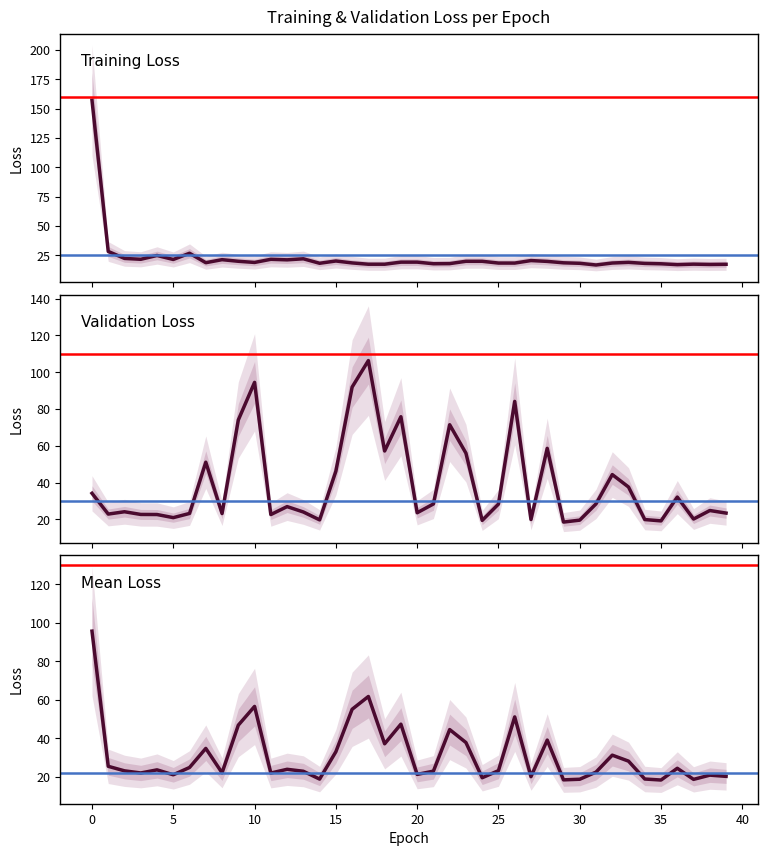

Reading left to right, list all the values displayed in this chart.

loss: 157.2	28.1	22.2	21.5	24.7	21.3	26.6	18.6	21.1	19.8	18.8	21.4	21.0	21.9	18.1	20.0	18.4	17.2	17.2	19.0	19.0	17.7	17.8	19.7	19.7	18.2	18.2	20.4	19.7	18.4	18.0	16.6	18.3	18.8	17.9	17.6	16.9	17.3	17.1	17.2
val_loss: 34.2	22.9	24.1	22.7	22.6	20.9	23.2	51.1	23.2	74.0	94.4	22.6	26.9	24.0	19.7	46.2	91.9	106.3	57.2	75.8	23.6	28.4	71.4	56.0	19.4	28.3	84.1	19.9	58.6	18.5	19.6	28.4	44.3	37.6	19.9	19.2	32.1	20.2	24.8	23.4
mean_loss: 95.7	25.5	23.2	22.1	23.7	21.1	24.9	34.8	22.1	46.9	56.6	22.0	24.0	22.9	18.9	33.1	55.1	61.8	37.2	47.4	21.3	23.0	44.6	37.9	19.6	23.3	51.2	20.1	39.1	18.5	18.8	22.5	31.3	28.2	18.9	18.4	24.5	18.7	20.9	20.3